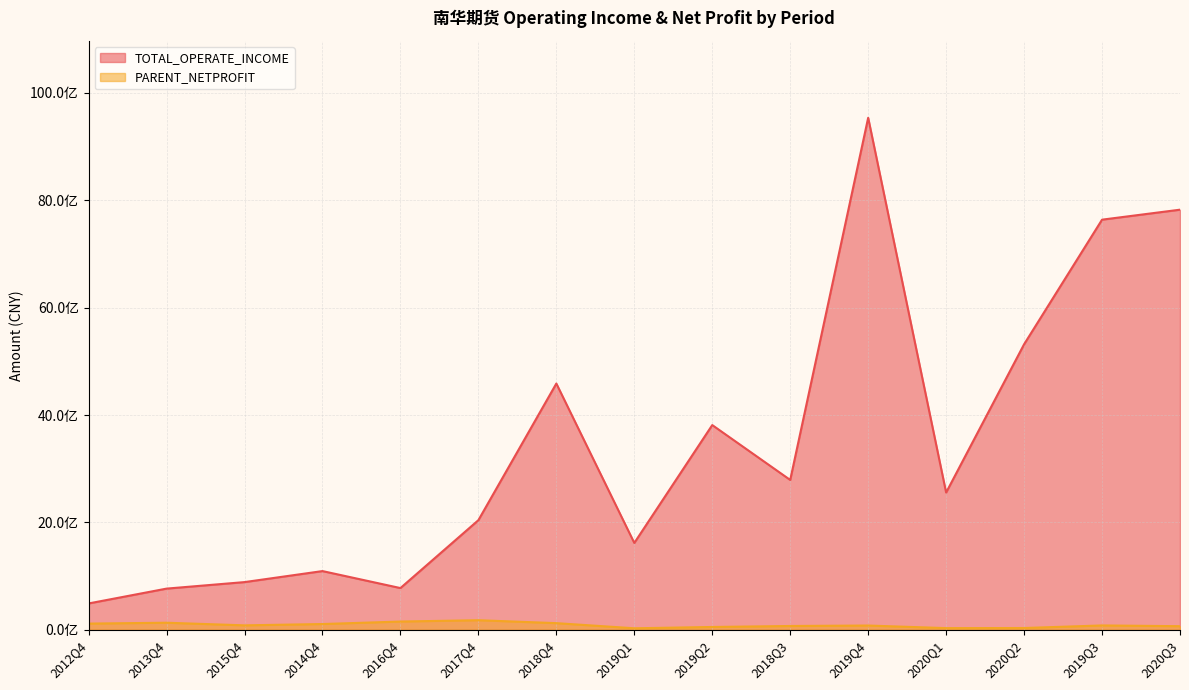

True or false: TOTAL_OPERATE_INCOME and PARENT_NETPROFIT cross at least once.

False